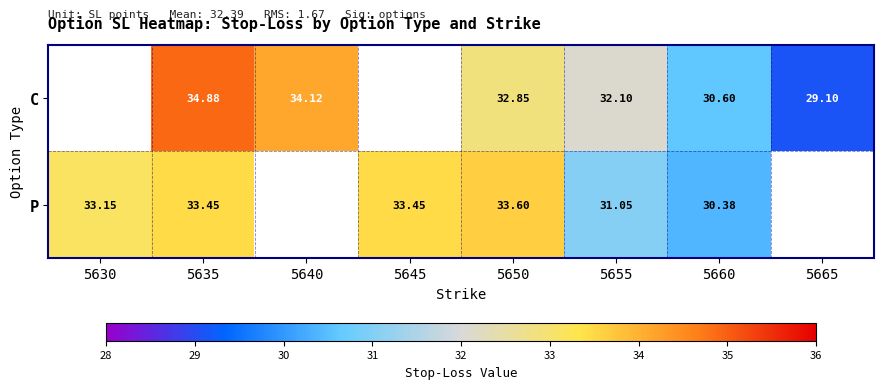

What is the greatest value displayed?

34.9